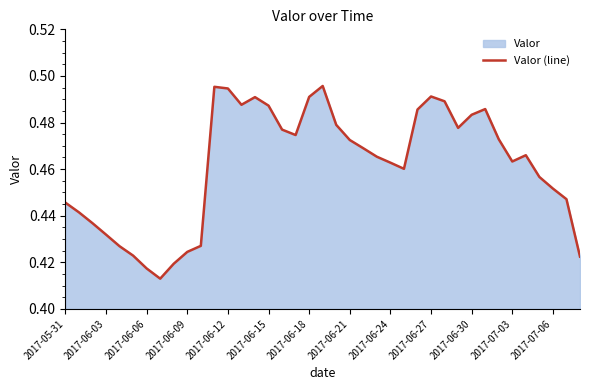

How many lines are shown in the chart?

1